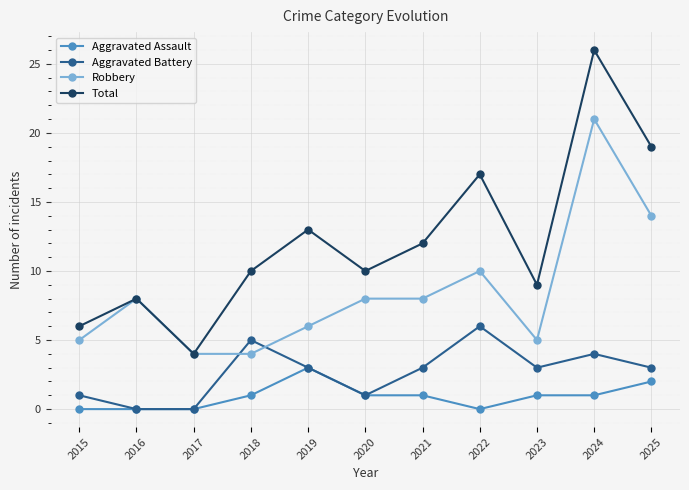

Which series has the widest spread of values?

Total